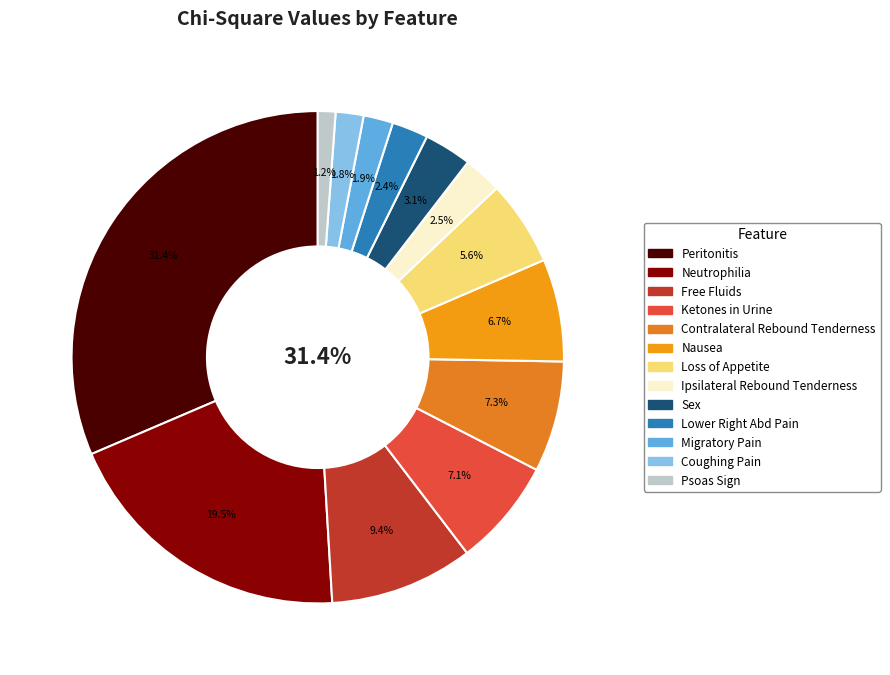

Is Ketones_in_Urine the majority of the pie?

No